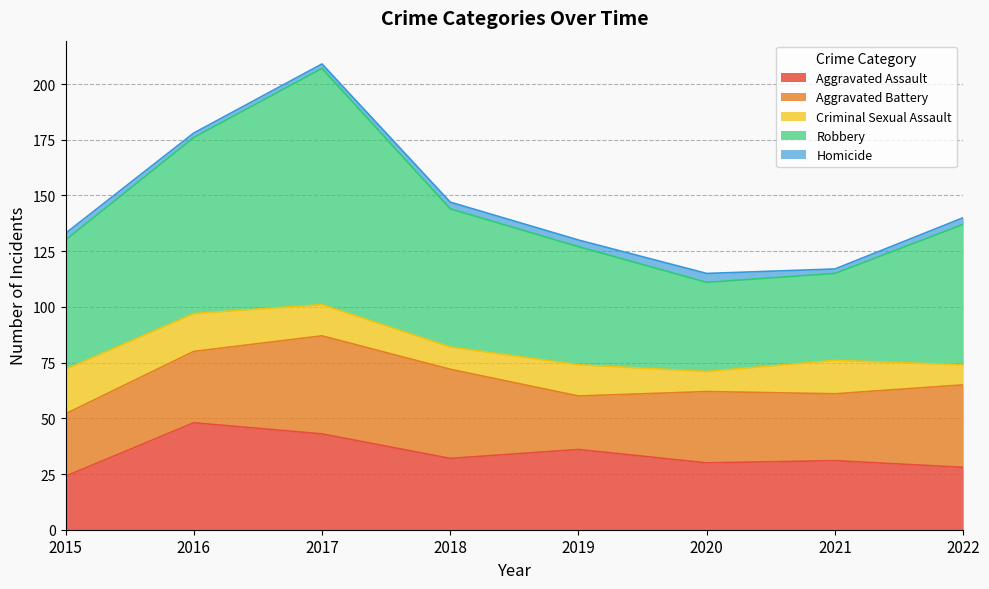

What is the value of the Robbery point at the 4th from the left?

62